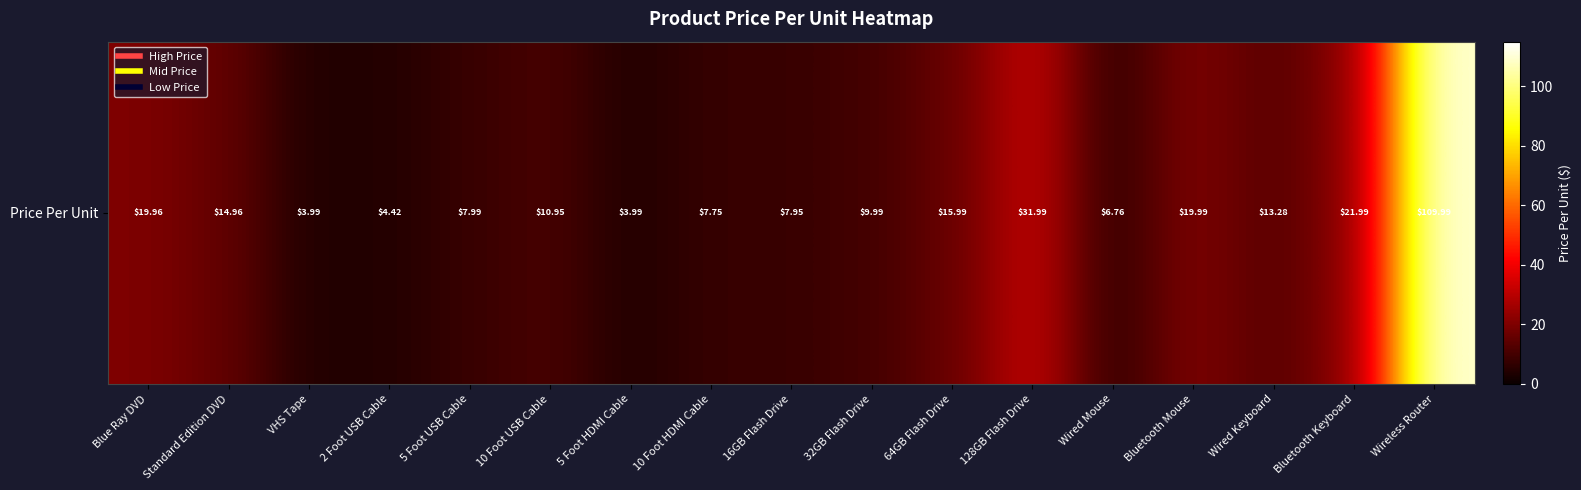

Reading left to right, extract all data points from this chart.

20.0	15.0	4.0	4.4	8.0	10.9	4.0	7.8	8.0	10.0	16.0	32.0	6.8	20.0	13.3	22.0	110.0